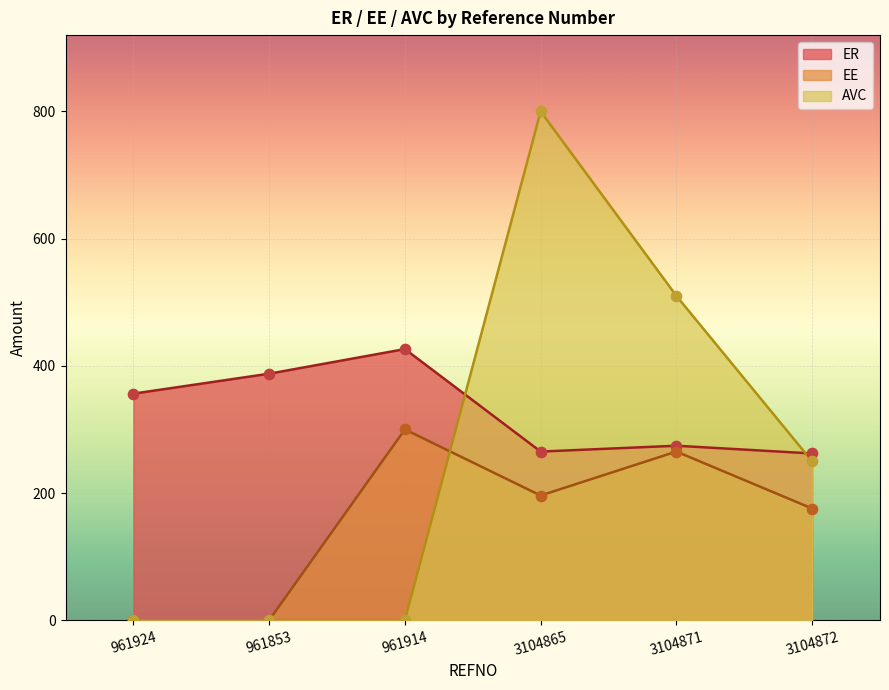

Which series reaches the maximum Y coordinate?

AVC